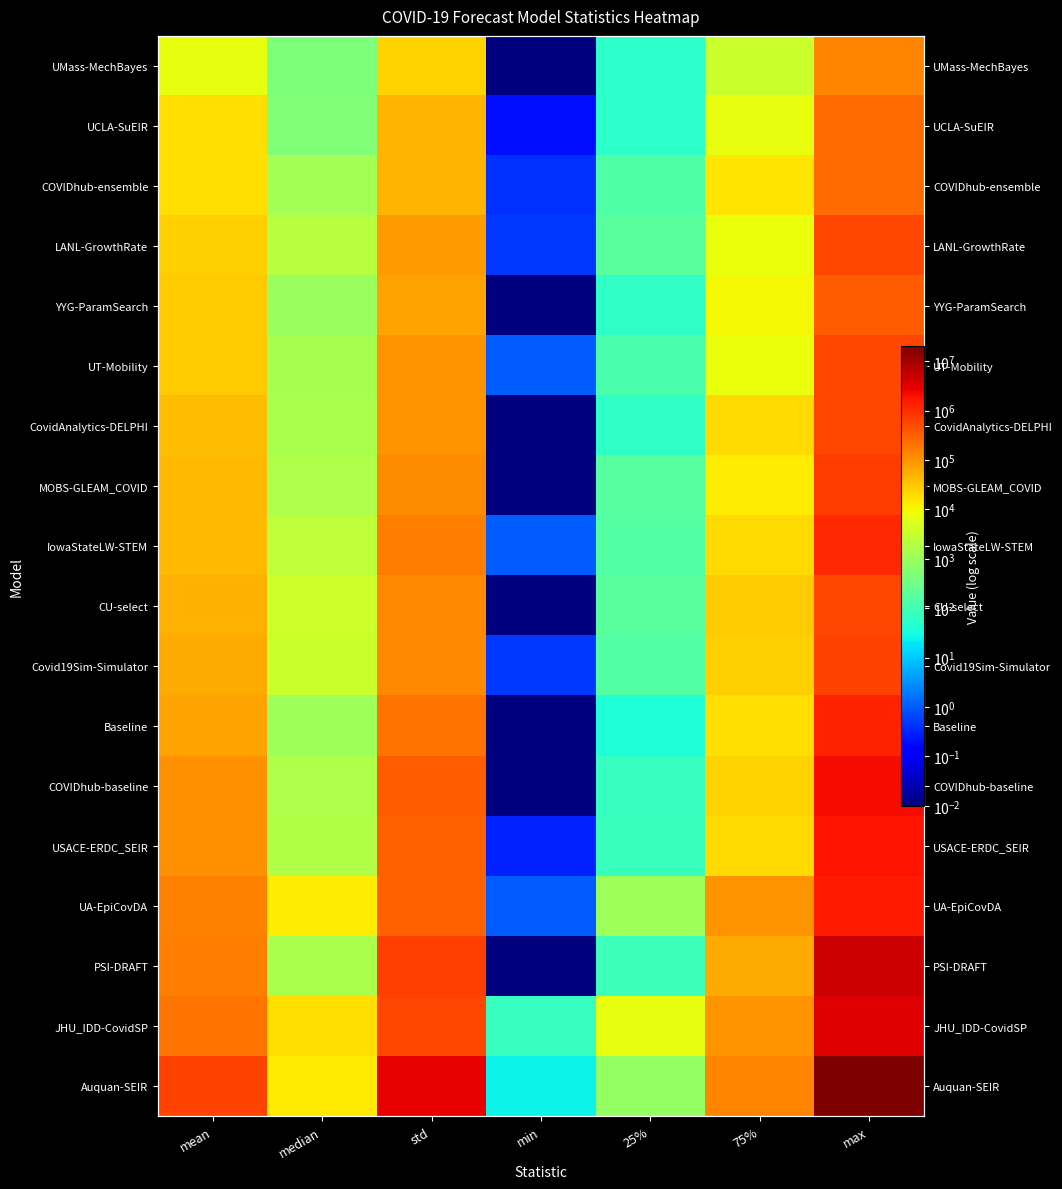

The value of LANL-GrowthRate at std is 28710.6. True or false?

False